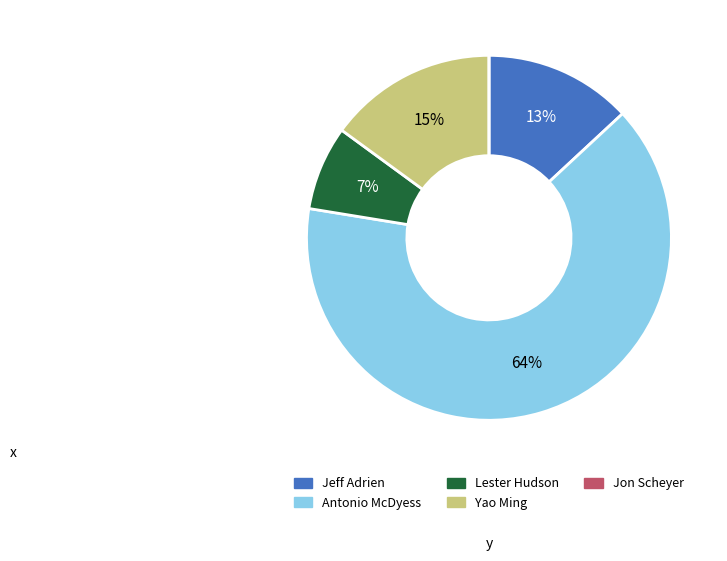

To the nearest percent, what is the combined percentage of Antonio McDyess and Jeff Adrien?

78%